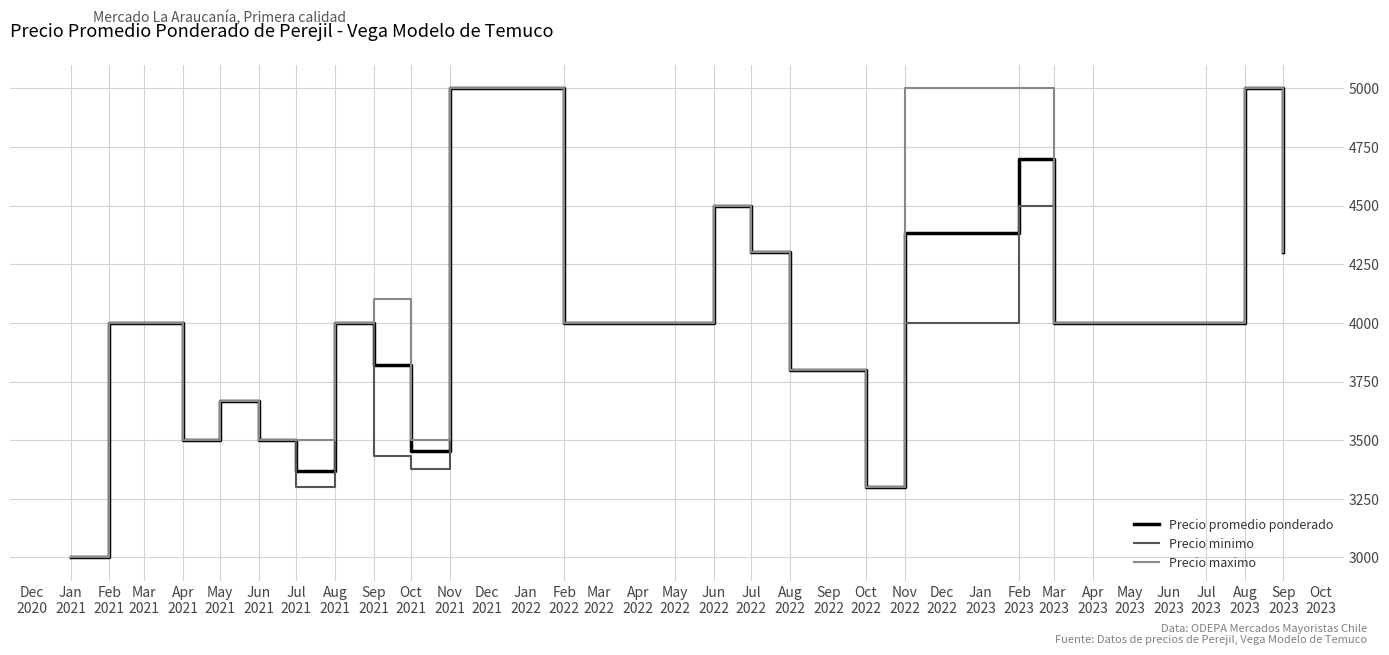

How many lines are shown in the chart?

3